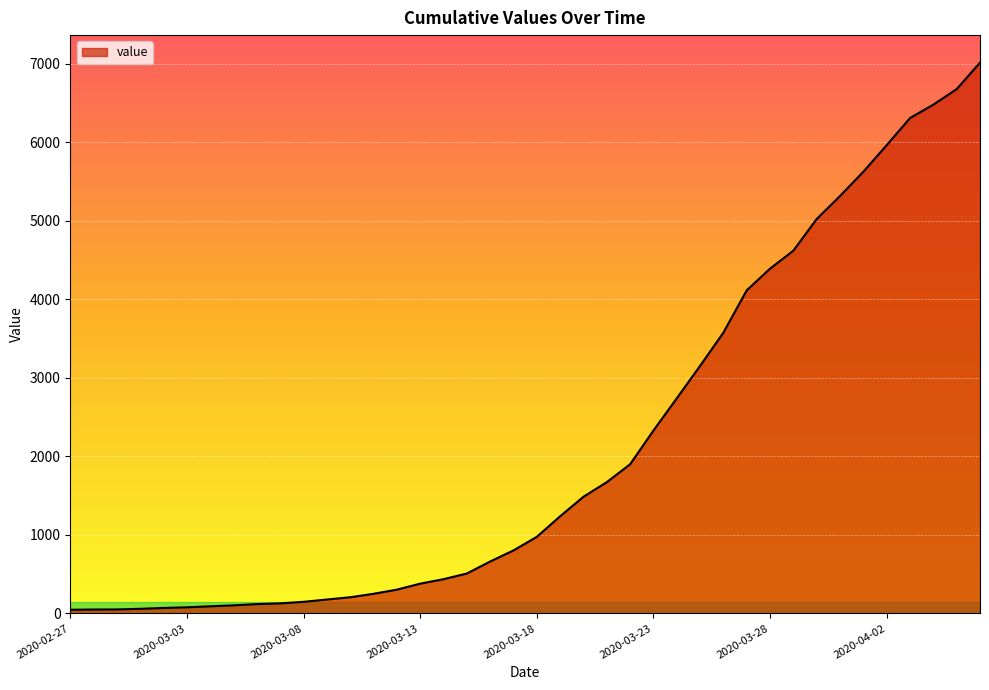

What is the maximum value shown in the chart?

7011